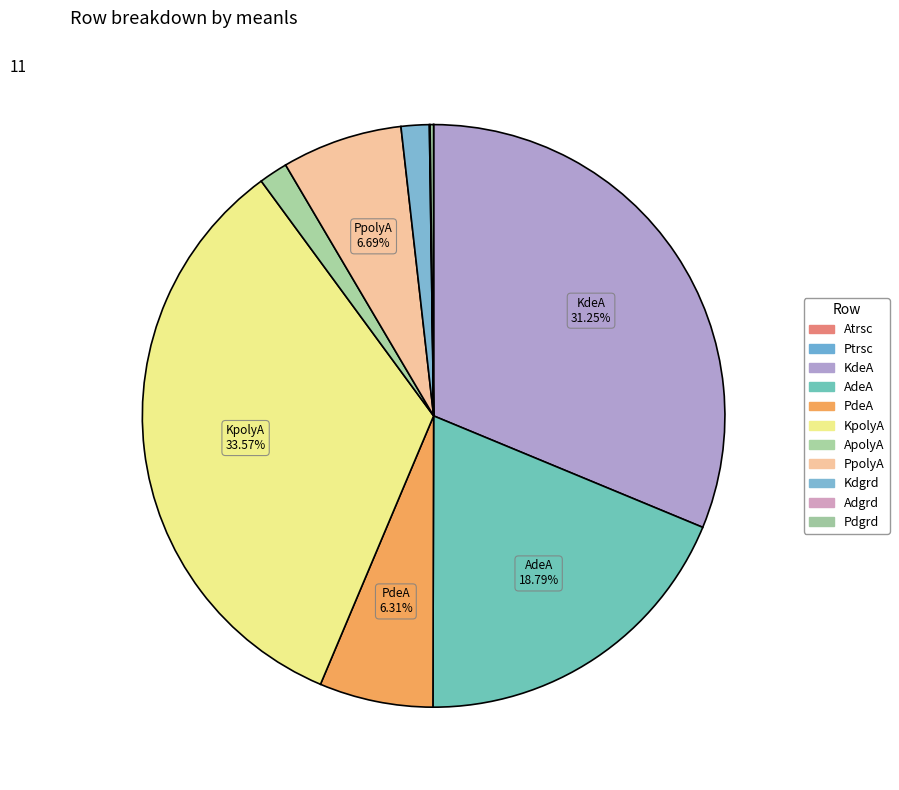

Combined, do PdeA and Atrsc account for over 50%?

No